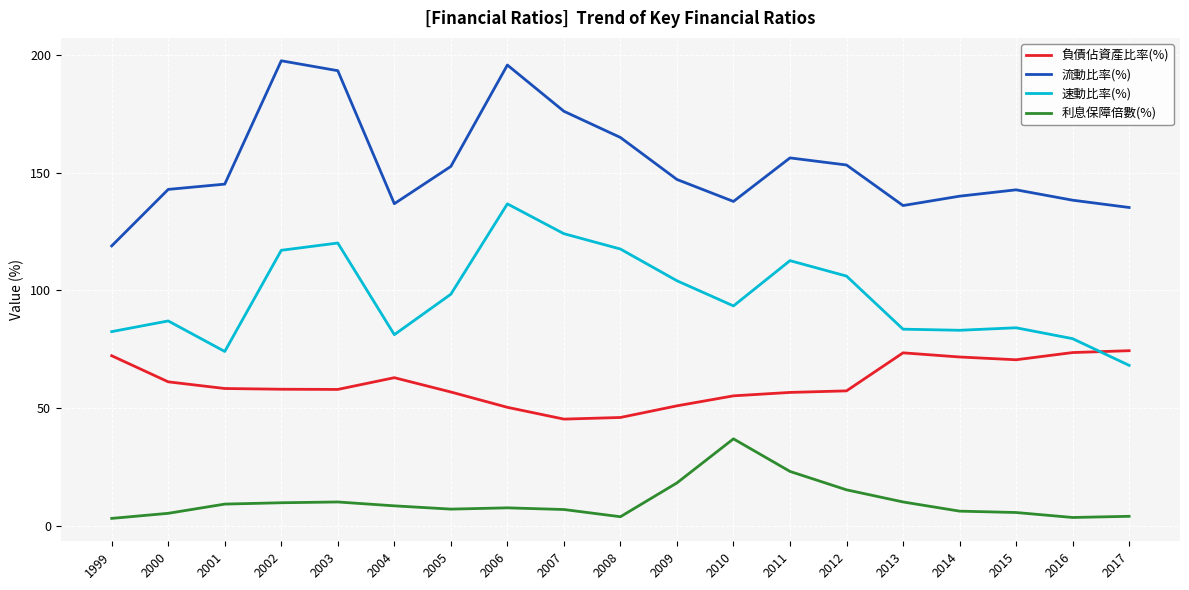

Rank the series by their average value, from lowest to highest.

利息保障倍數(%), 負債佔資產比率(%), 速動比率(%), 流動比率(%)